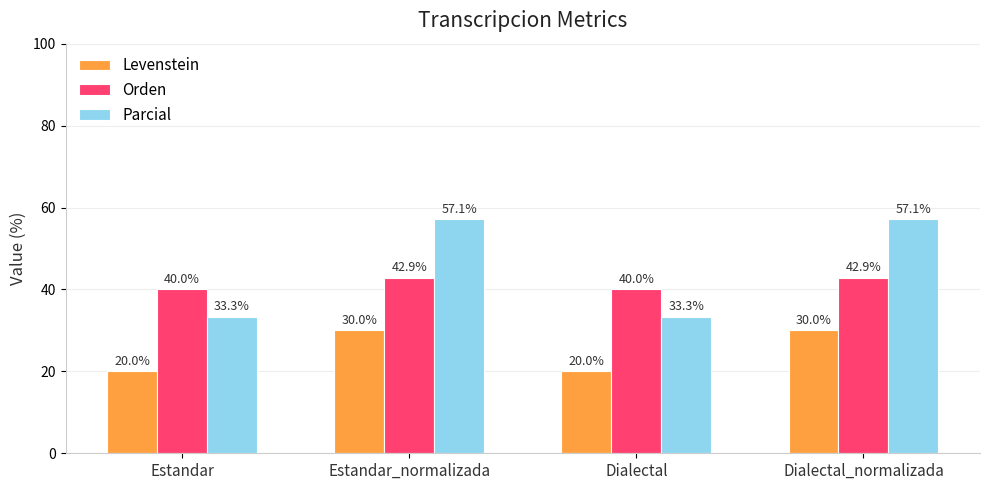

How many values in the Orden series exceed 42?

2